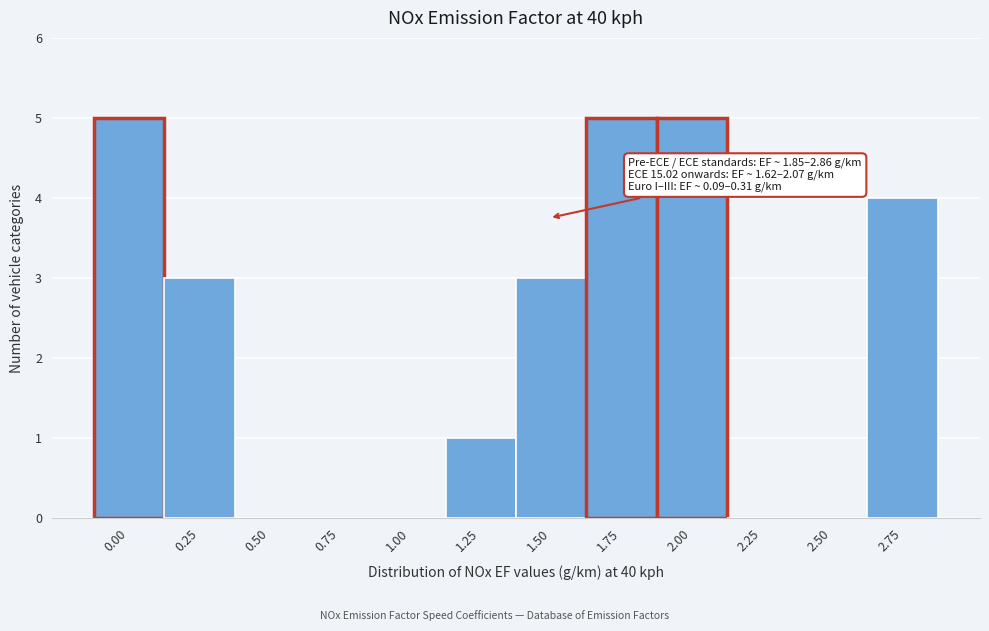

Reading right to left, what are all the values shown in this chart?

2.75=4	2.50=0	2.25=0	2.00=5	1.75=5	1.50=3	1.25=1	1.00=0	0.75=0	0.50=0	0.25=3	0.00=5